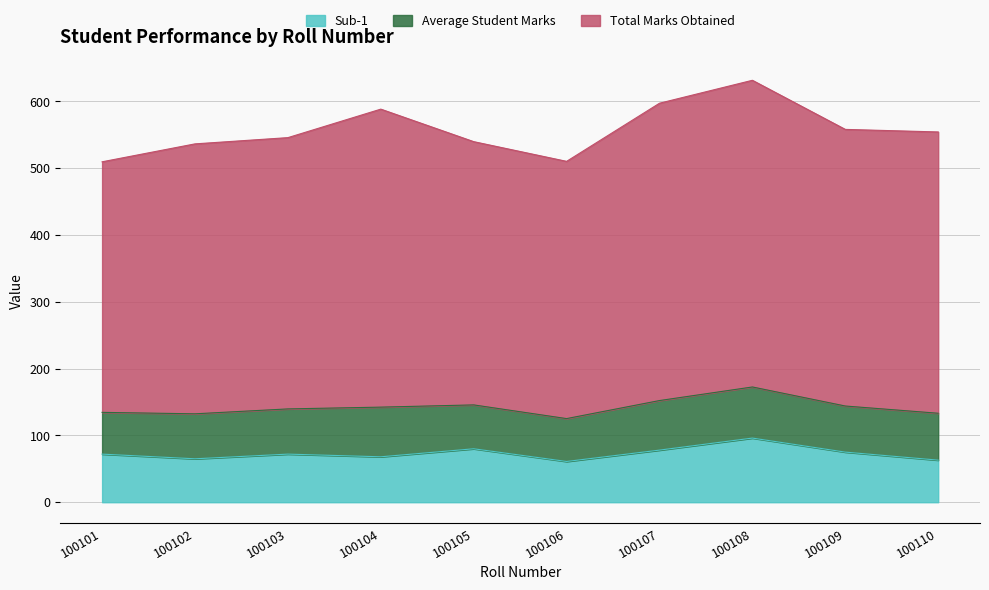

What is the value of the Average Student Marks point at the 8th from the left?

76.5